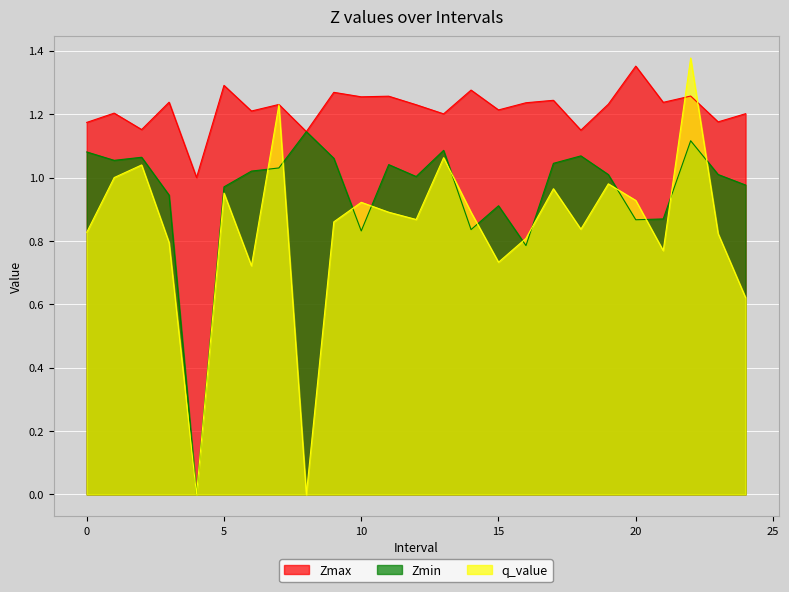

The value of Zmax at 24 is 1.2. True or false?

True